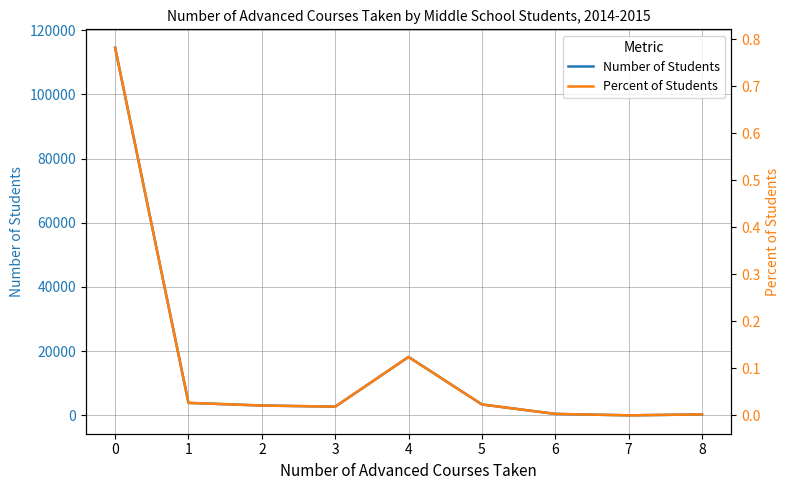

Which category has the lowest value in the Percent of Students series?

7